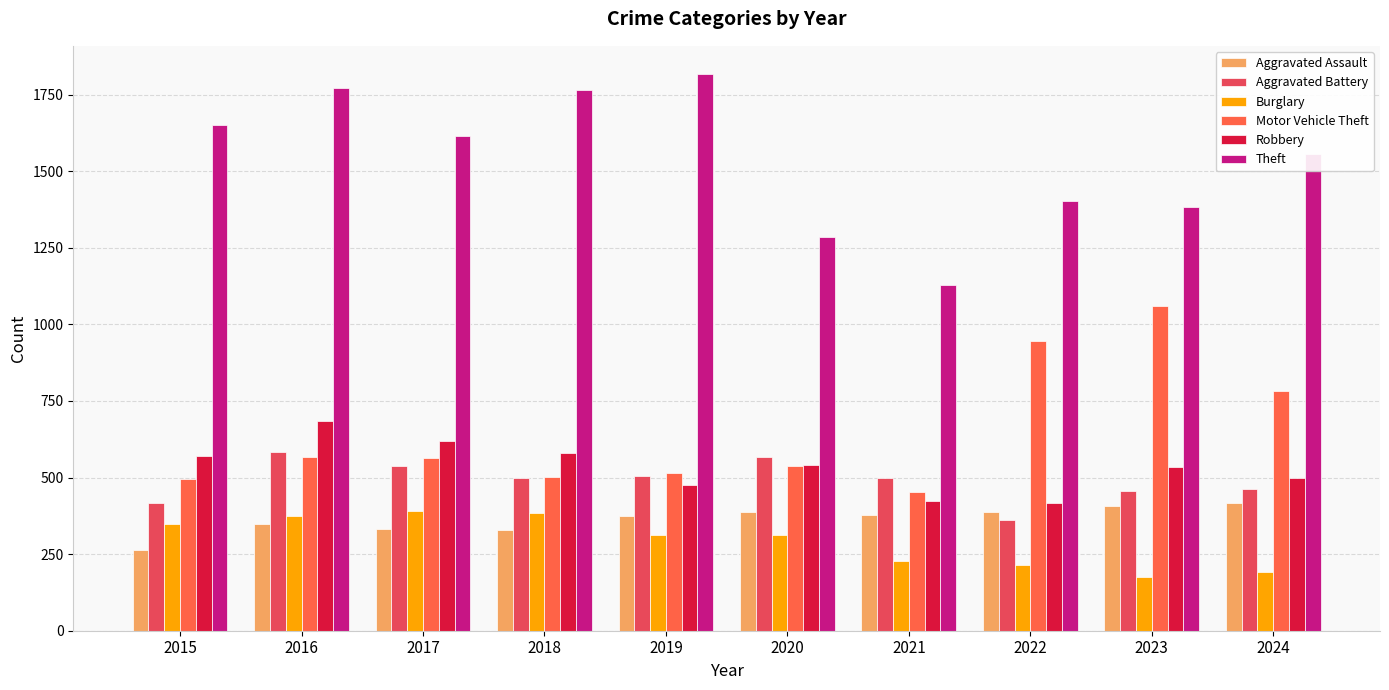

How many bars are there in each group?

6